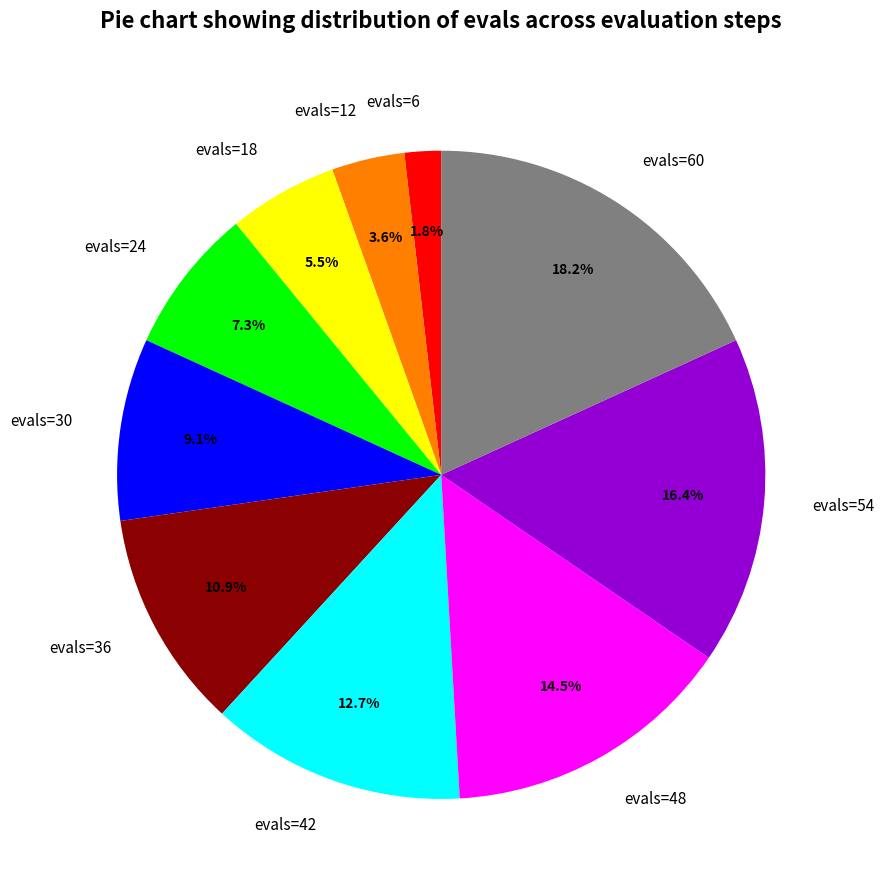

What percentage is the evals=36 slice, to the nearest percent?

11%